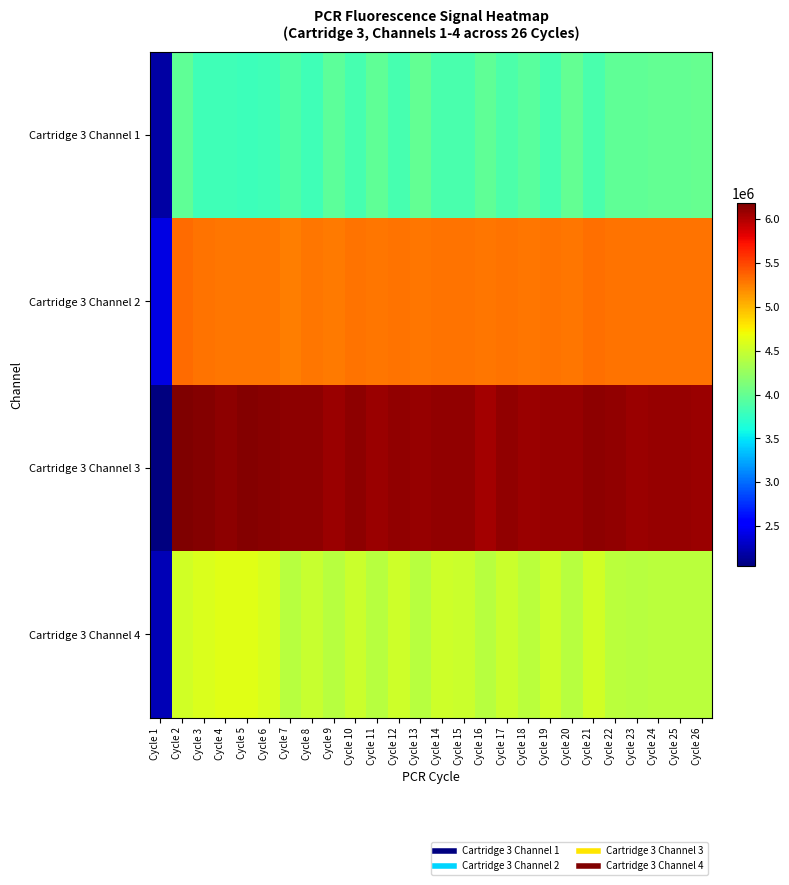

At which category does the chart reach its peak across all series?

Cycle 2